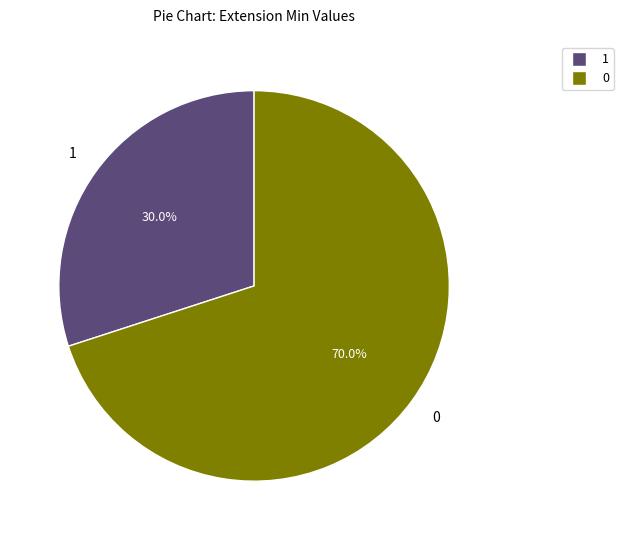

Is there any slice that represents more than half of the pie?

Yes